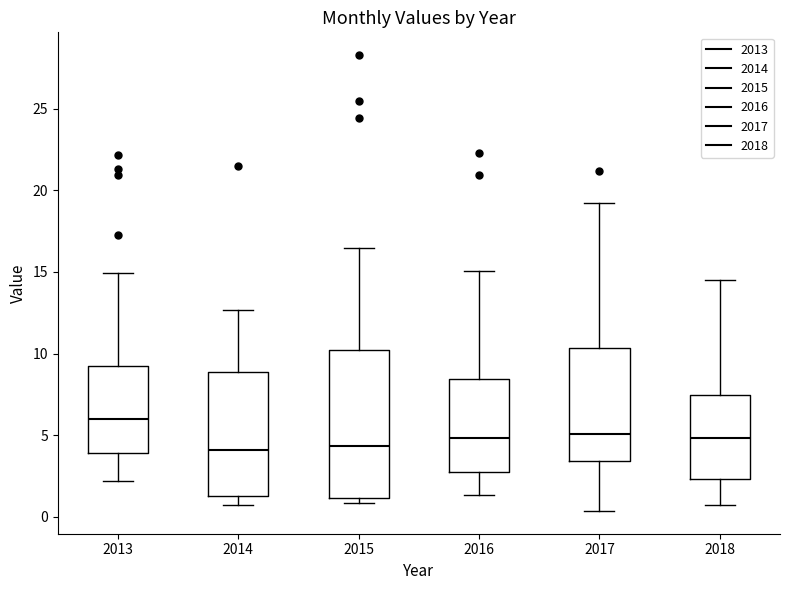

Reading left to right, transcribe this box plot: for each box, give where its median line is, the range the box spans, and where its two whiskers end, as read against the y-axis. The values are not printed on the chart, so give them approximately, as read against the axis.

2013: median 6.0, box 4.0 to 9.0, whiskers 2.0 to 15.0
2014: median 4.0, box 1.5 to 9.0, whiskers 0.5 to 12.5
2015: median 4.5, box 1.0 to 10.0, whiskers 1.0 (just below the box's lower edge) to 16.5
2016: median 5.0, box 3.0 to 8.5, whiskers 1.5 to 15.0
2017: median 5.0, box 3.5 to 10.5, whiskers 0.5 to 19.0
2018: median 5.0, box 2.5 to 7.5, whiskers 0.5 to 14.5